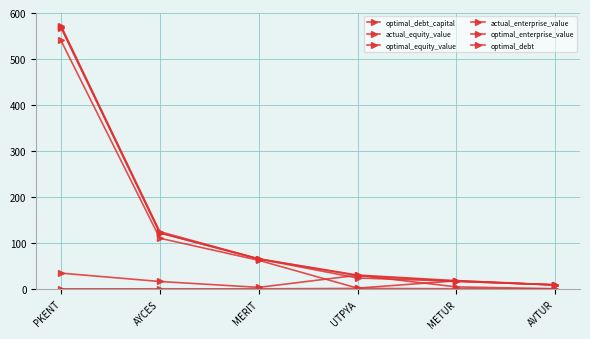

Where do optimal_debt and actual_equity_value first cross each other?

MERIT and UTPYA